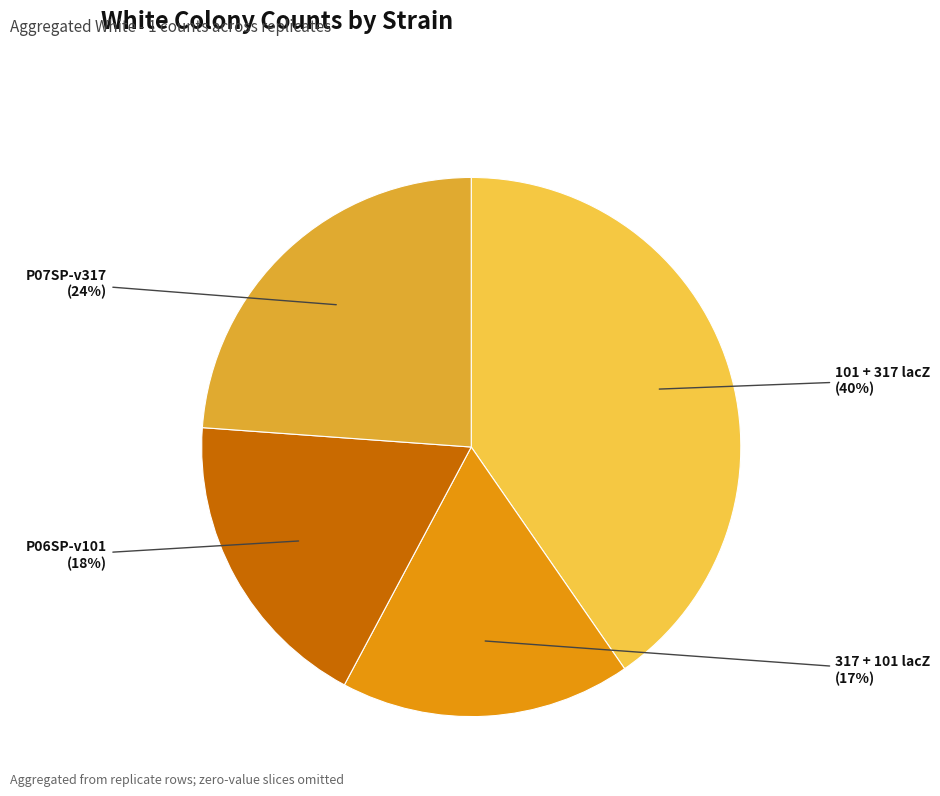

Is the sum of P07SP-v317 and 317 + 101 lacZ greater than half?

No